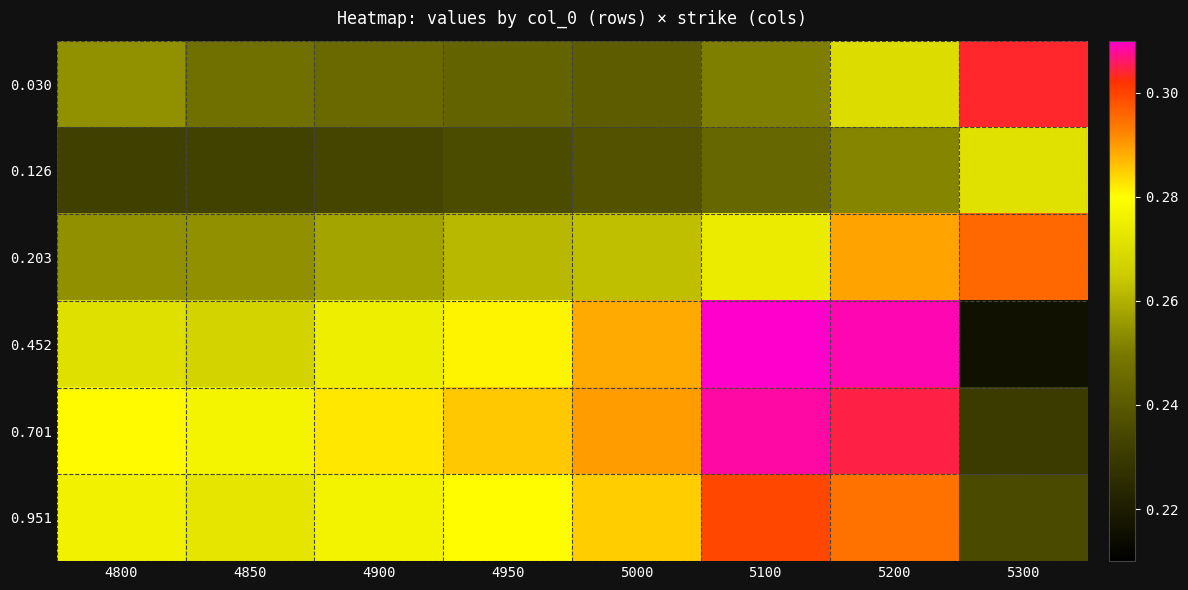

Reading left to right, list all the values displayed in this chart.

0.030: 4800=0.3	4850=0.2	4900=0.2	4950=0.2	5000=0.2	5100=0.3	5200=0.3	5300=0.3
0.126: 4800=0.2	4850=0.2	4900=0.2	4950=0.2	5000=0.2	5100=0.2	5200=0.3	5300=0.3
0.203: 4800=0.3	4850=0.3	4900=0.3	4950=0.3	5000=0.3	5100=0.3	5200=0.3	5300=0.3
0.452: 4800=0.3	4850=0.3	4900=0.3	4950=0.3	5000=0.3	5100=0.3	5200=0.3	5300=0.2
0.701: 4800=0.3	4850=0.3	4900=0.3	4950=0.3	5000=0.3	5100=0.3	5200=0.3	5300=0.2
0.951: 4800=0.3	4850=0.3	4900=0.3	4950=0.3	5000=0.3	5100=0.3	5200=0.3	5300=0.2